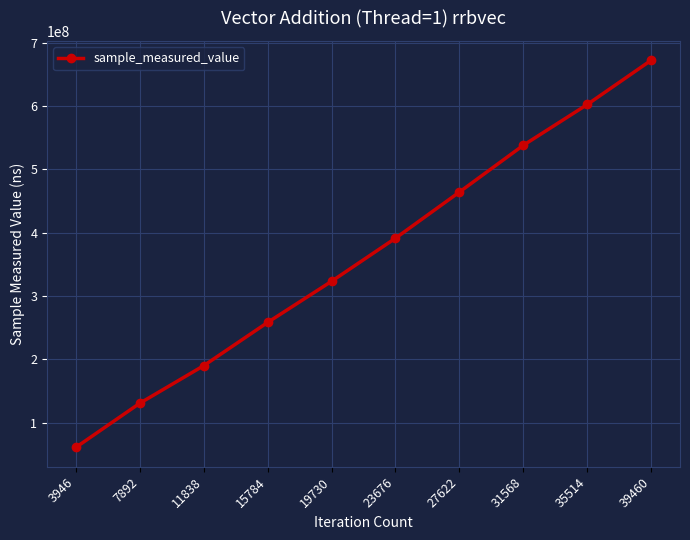

How many data points does each series have?

10